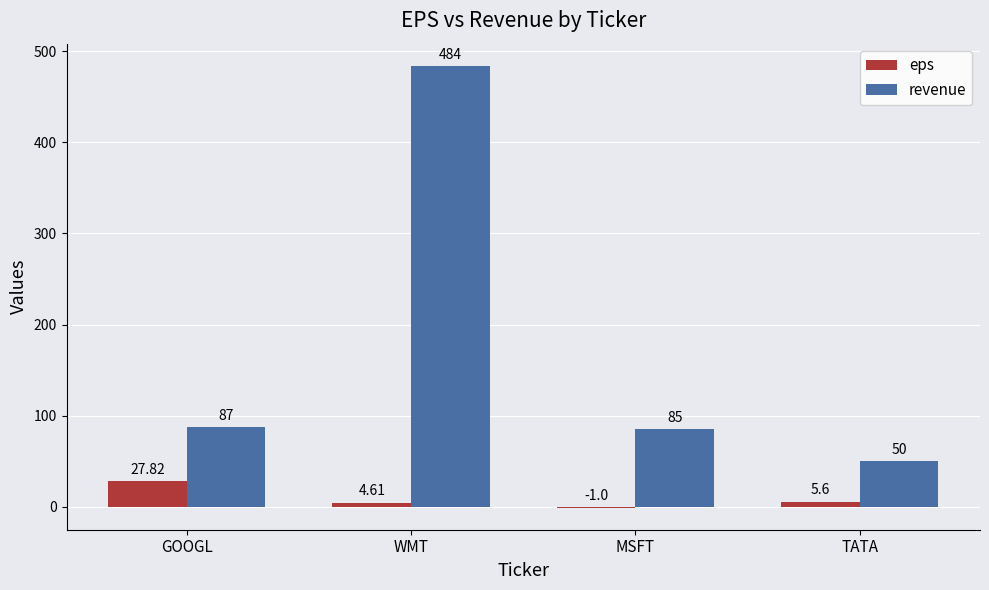

Reading left to right, what are all the values shown in this chart?

eps: GOOGL=27.8	WMT=4.6	MSFT=-1.0	TATA=5.6
revenue: GOOGL=87.0	WMT=484.0	MSFT=85.0	TATA=50.0